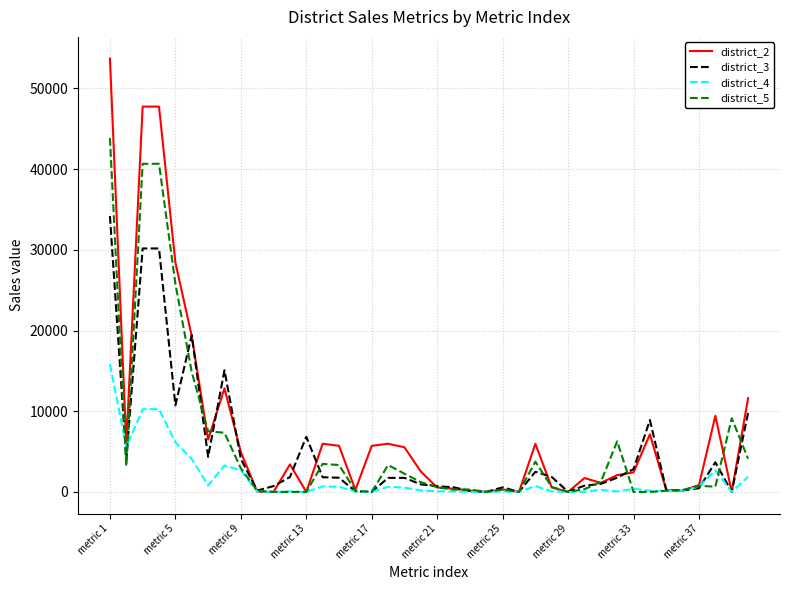

What is the greatest value displayed?

53710.0